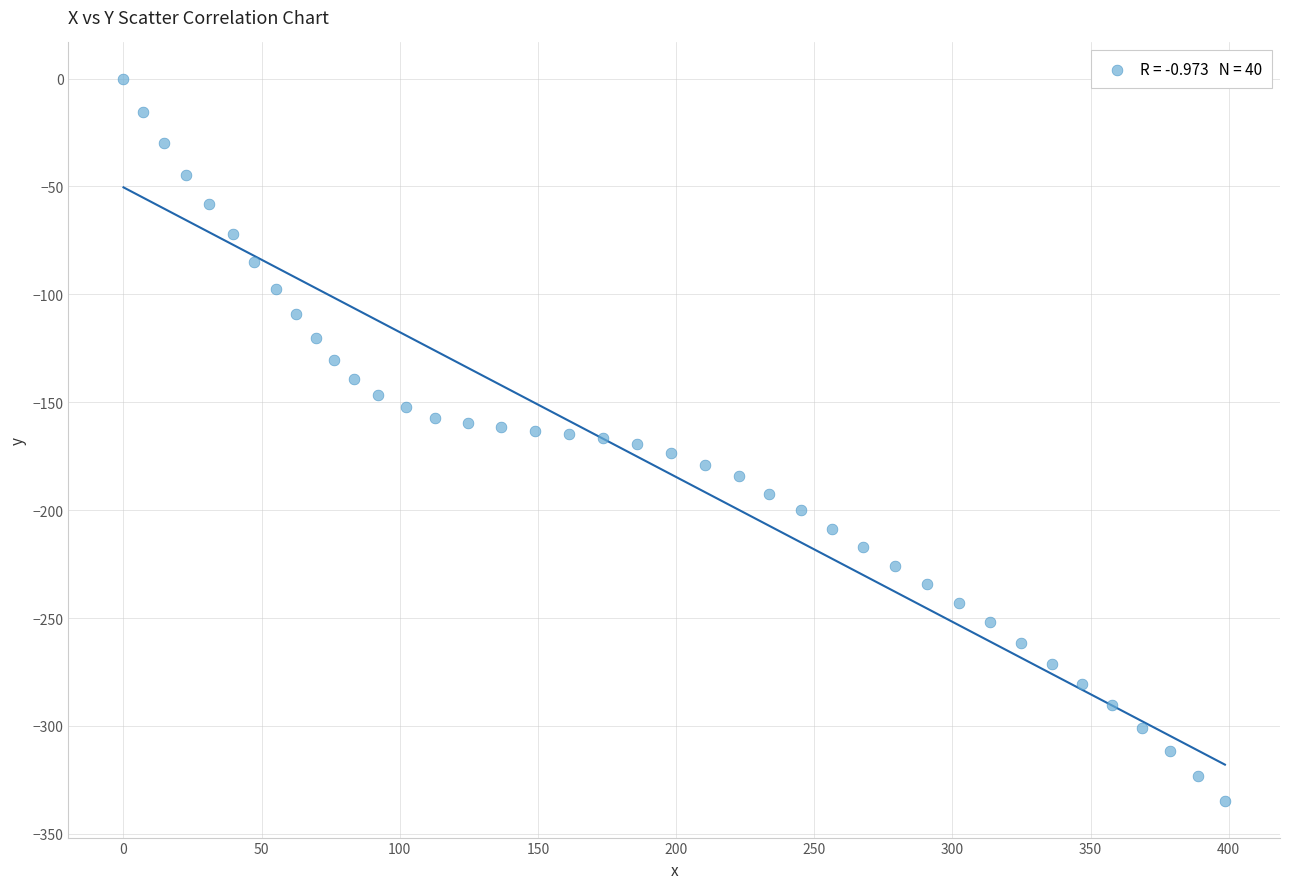

What is the range of X values (max minus min)?

398.6